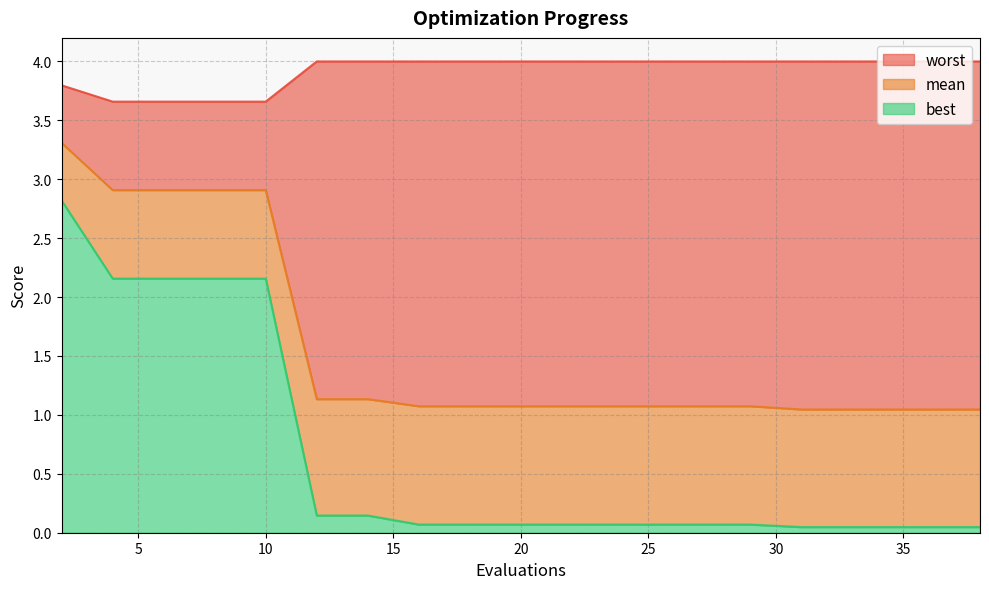

How many lines are shown in the chart?

3